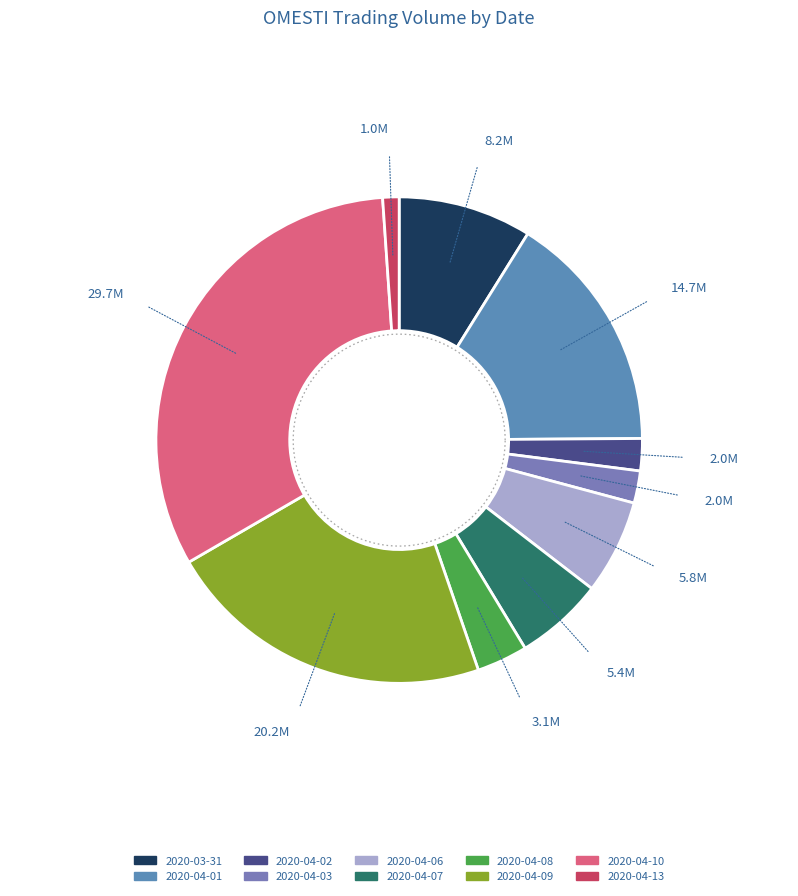

To the nearest percent, what is the combined percentage of 2020-04-06 and 2020-04-13?

7%